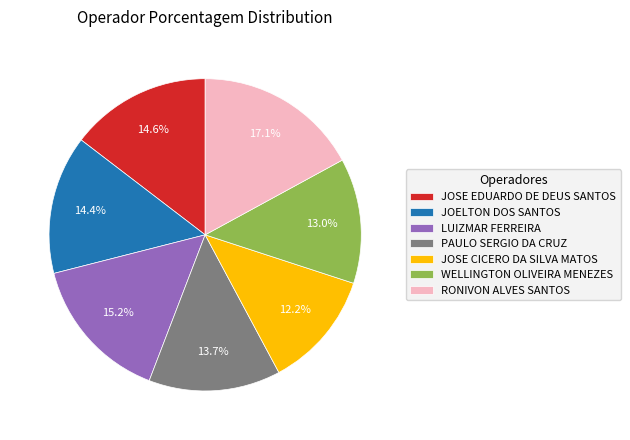

What percentage is the WELLINGTON OLIVEIRA MENEZES slice, to the nearest percent?

13%